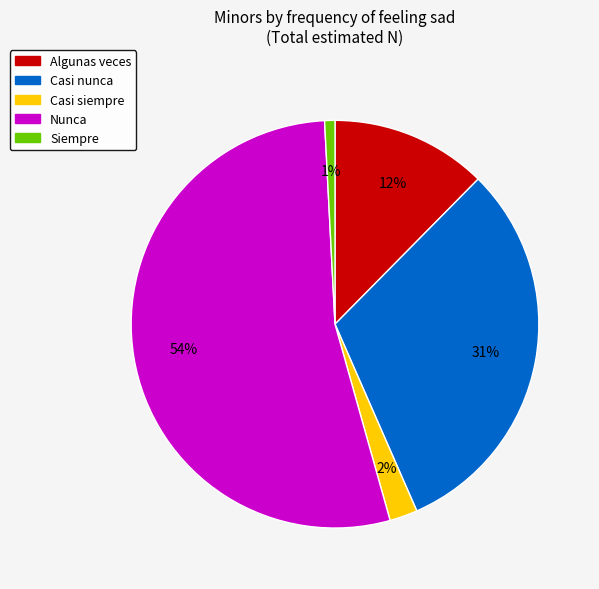

Is there any slice that represents more than half of the pie?

Yes